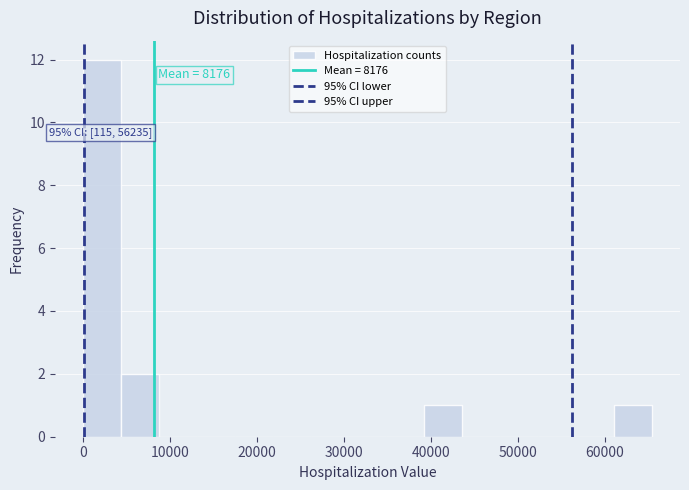

Which range on the x-axis has the tallest bar?

0 to 4000